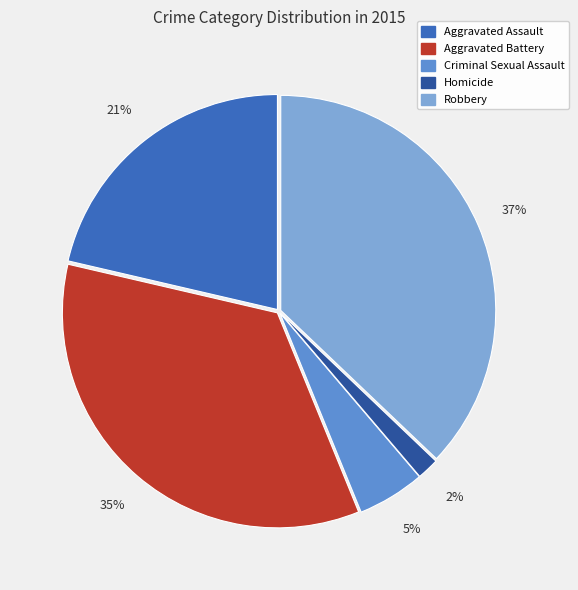

How many slices are in this pie chart?

5